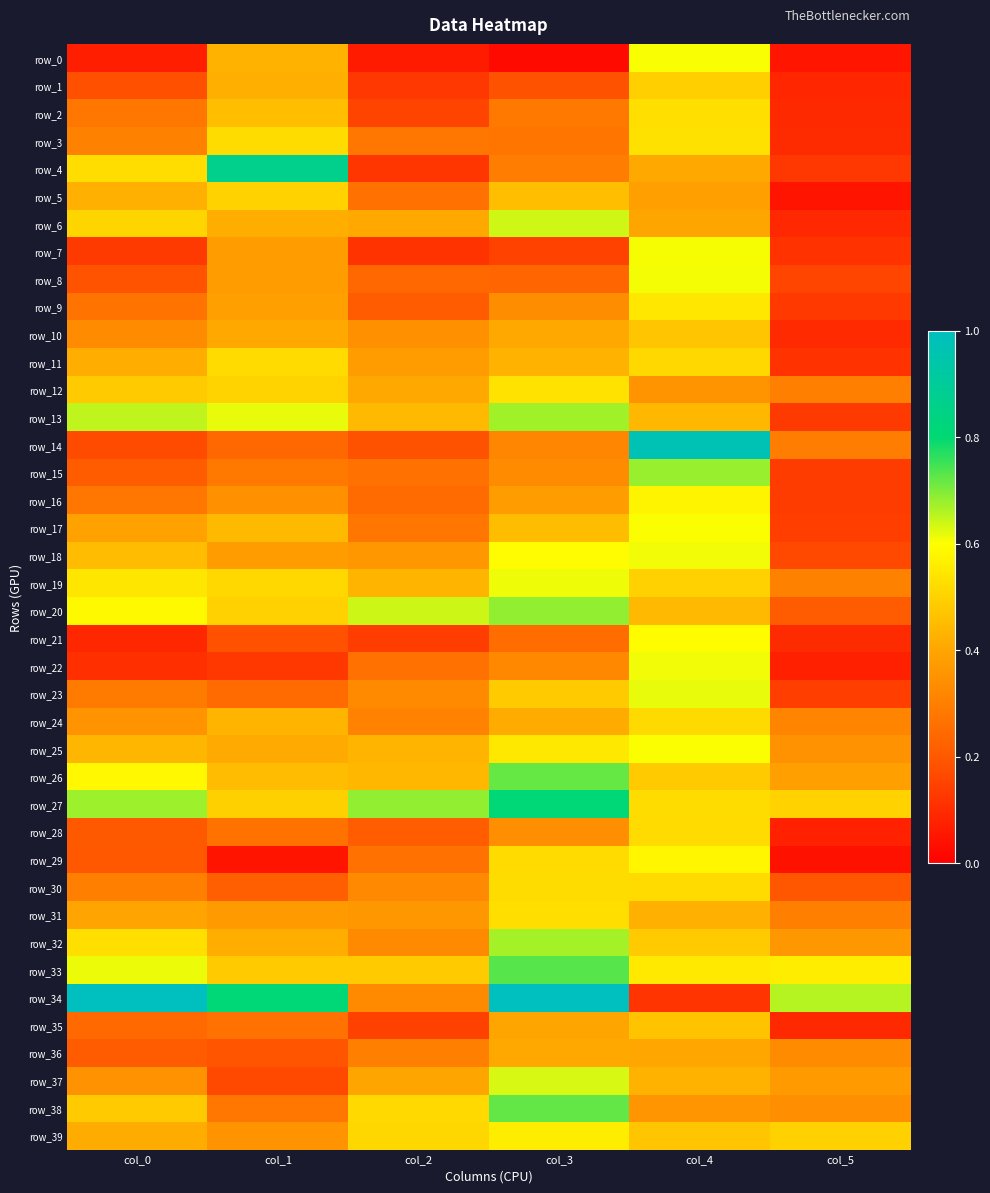

What is the sum of the row_21 values at col_1 and col_2?

0.3